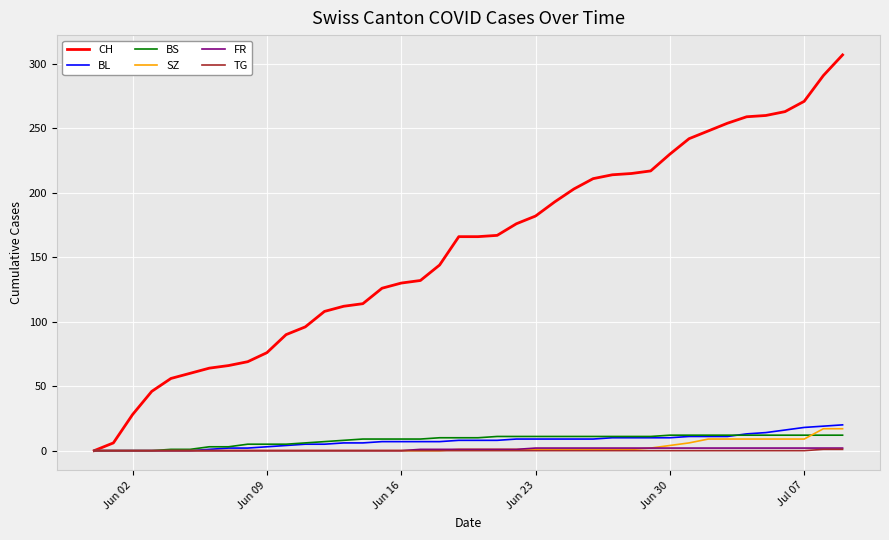

Which series has the largest total across all categories?

CH